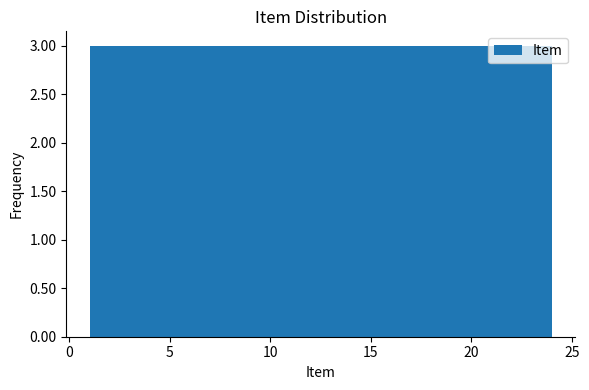

How tall is the bar that spans 4.0 to 7.0 on the x-axis? Neither the bar edges nor the heights are printed on the chart, so give them approximately, as read against the axes.

3